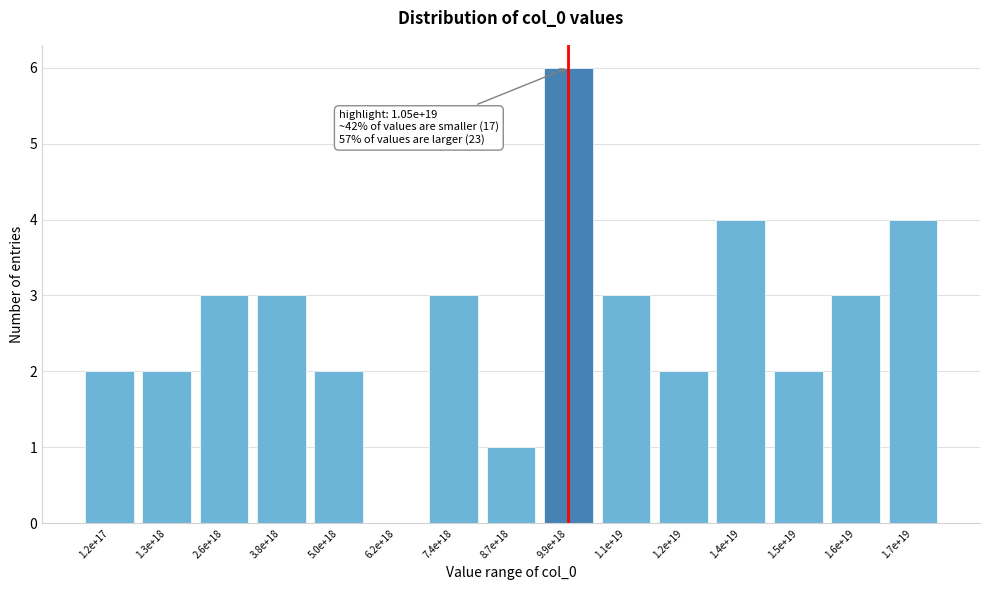

Reading left to right, extract all data points from this chart.

1.2e+17=2	1.3e+18=2	2.6e+18=3	3.8e+18=3	5.0e+18=2	6.2e+18=0	7.4e+18=3	8.7e+18=1	9.9e+18=6	1.1e+19=3	1.2e+19=2	1.4e+19=4	1.5e+19=2	1.6e+19=3	1.7e+19=4